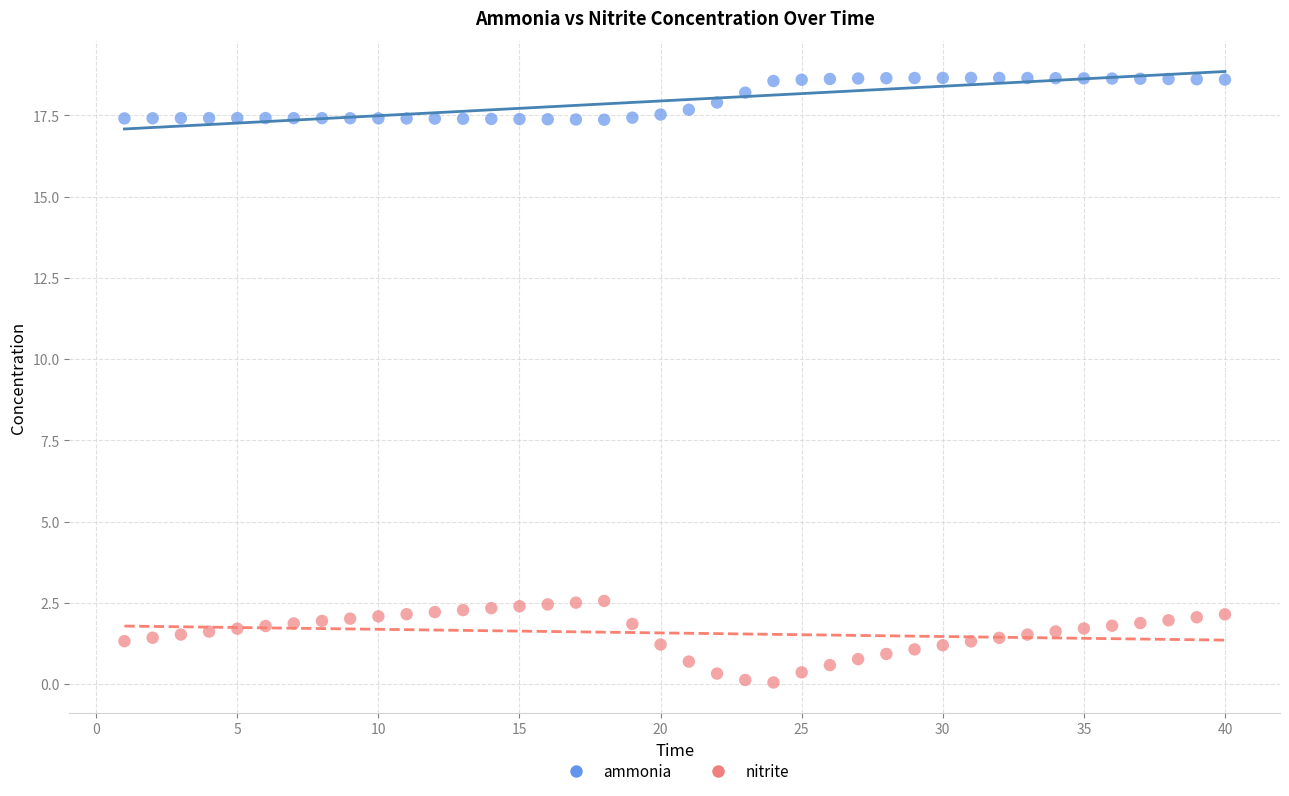

What are all the series names shown in the legend?

ammonia, nitrite